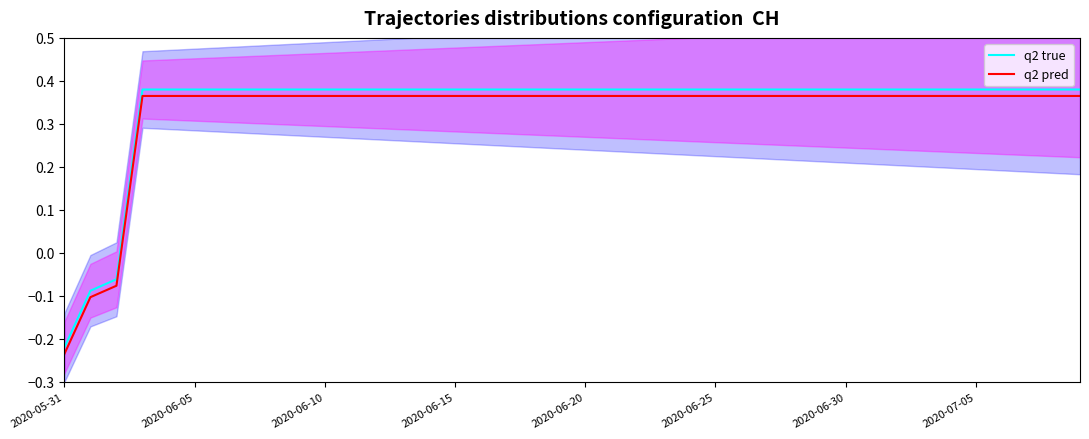

Which category has the lowest value in the q2 true series?

2020-05-31